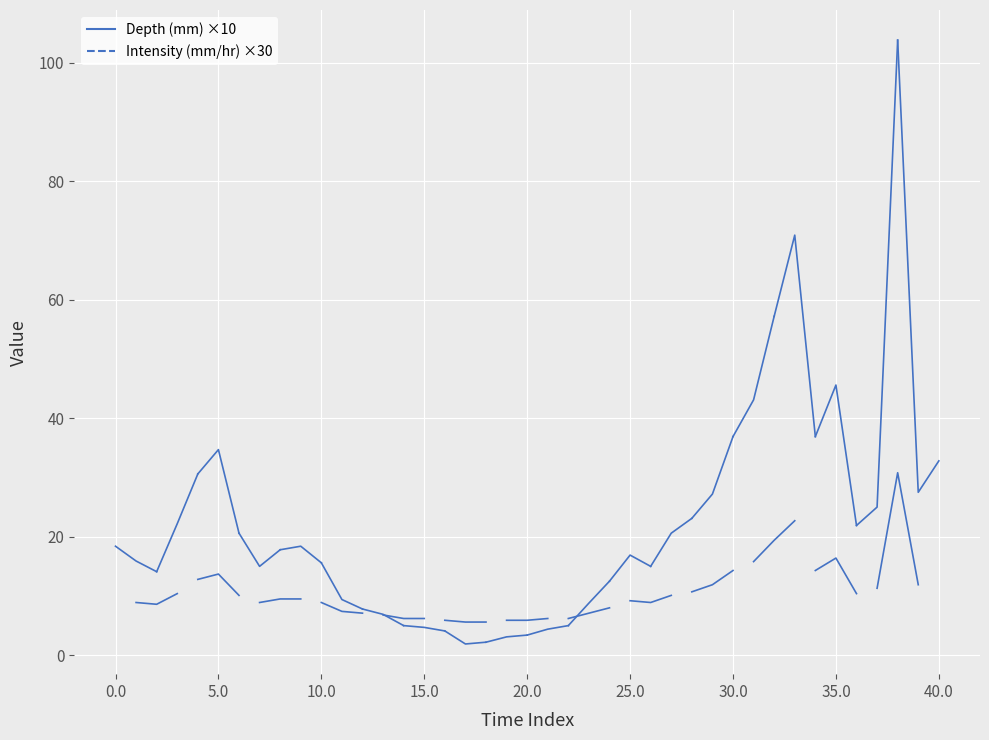

Is the value of Intensity segment at 5.0 greater than the value of Depth segment at -5.0?

No